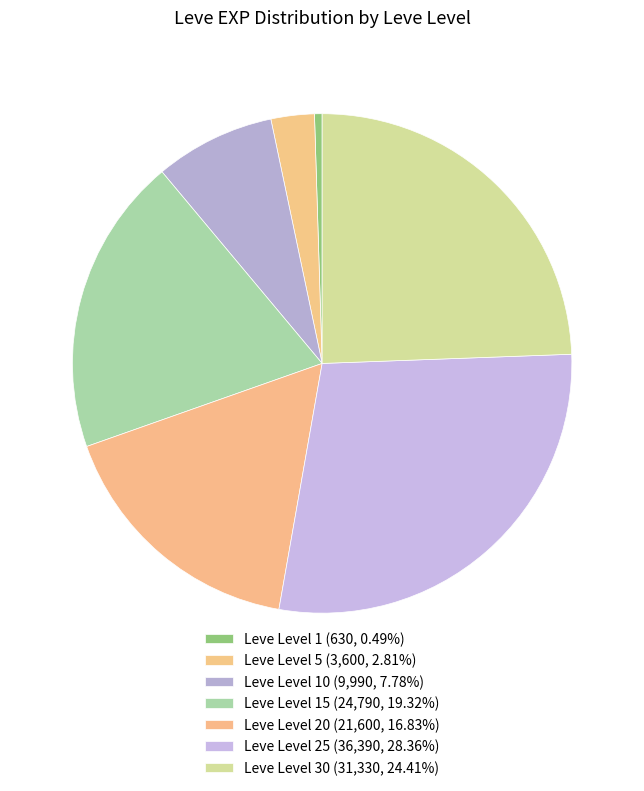

Does any single category account for the majority?

No